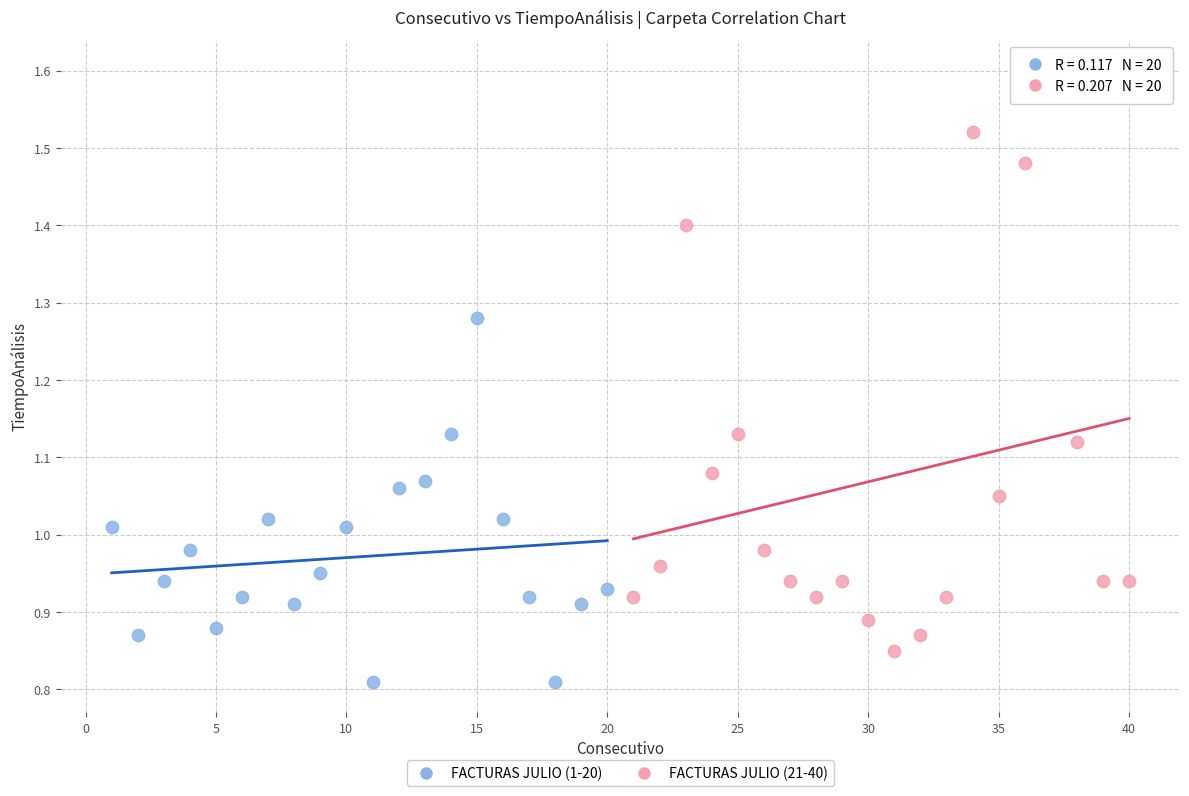

Which series has the widest spread of Y values?

FACTURAS JULIO (21-40)